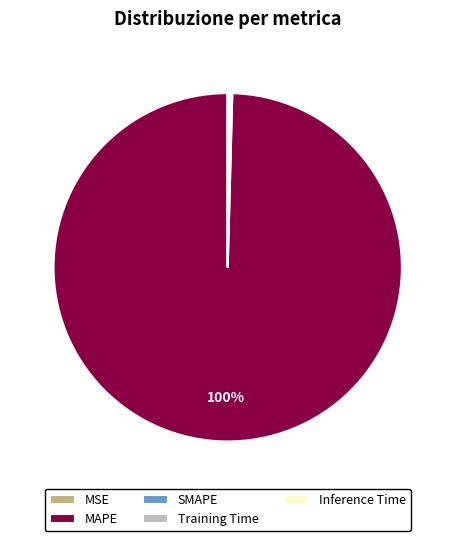

To the nearest percent, what portion does MAPE represent?

100%